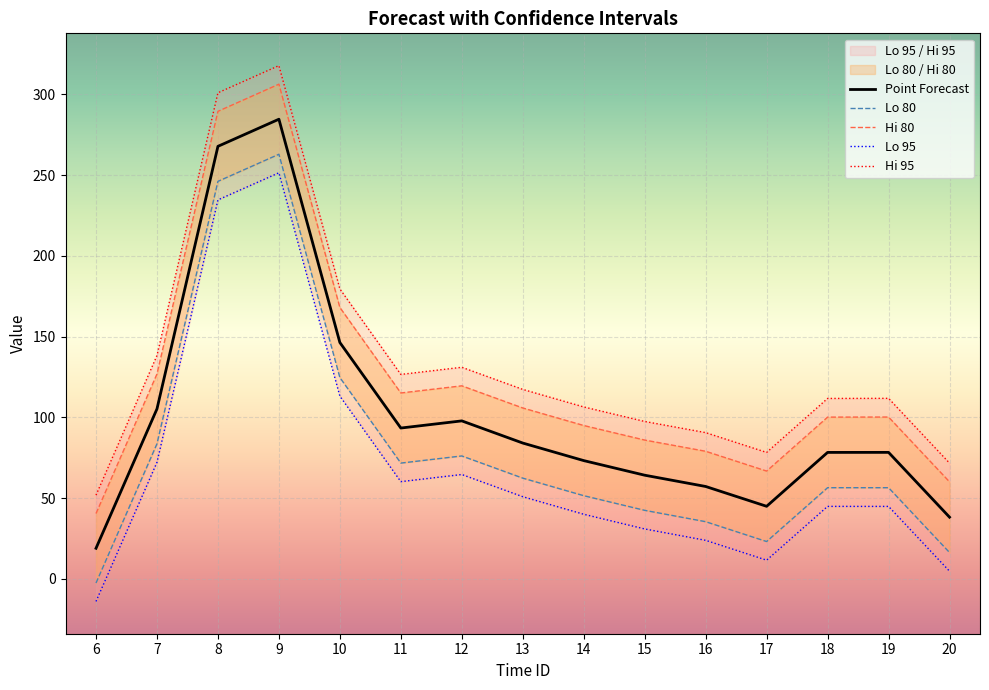

What is the difference between the maximum and minimum values in the Lo 95 series?

265.4